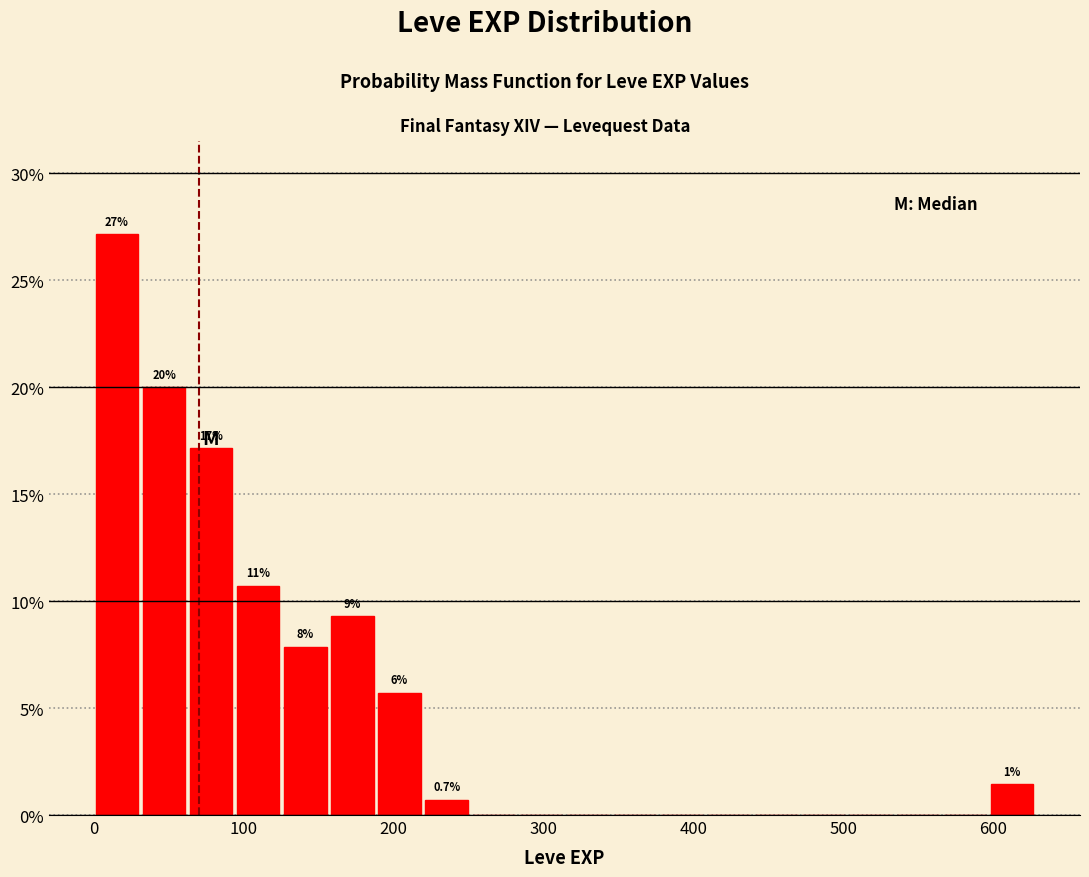

Read against the x-axis, roughly where is the centre of the tallest bar?

20